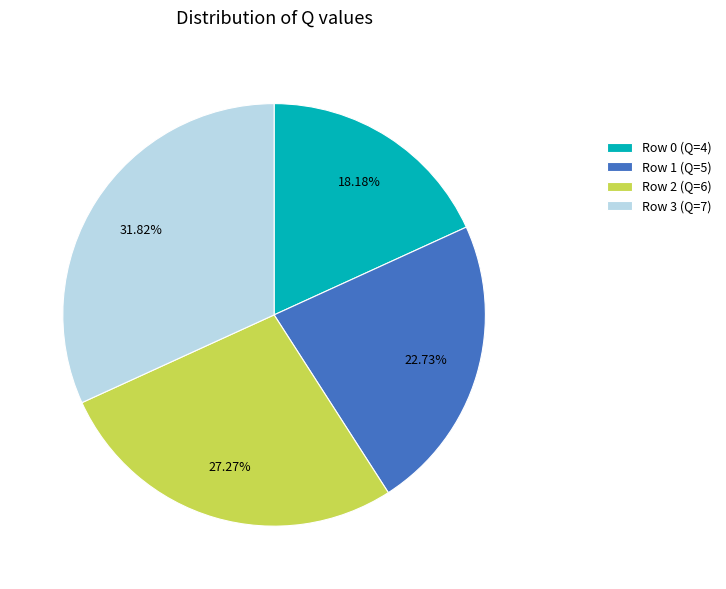

To the nearest percent, what is the average slice percentage?

25%